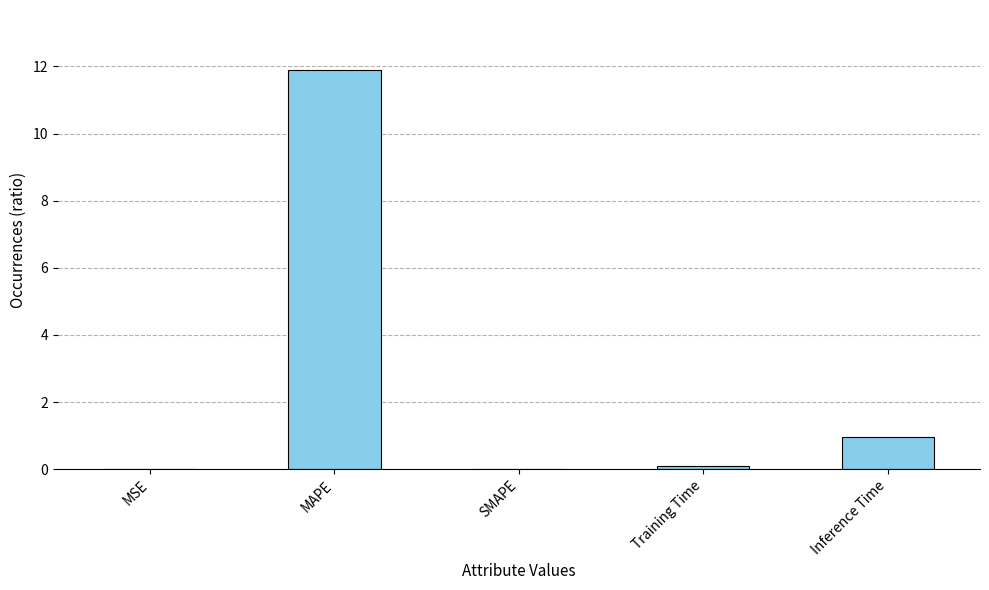

Which has a higher value, SMAPE or MAPE?

MAPE